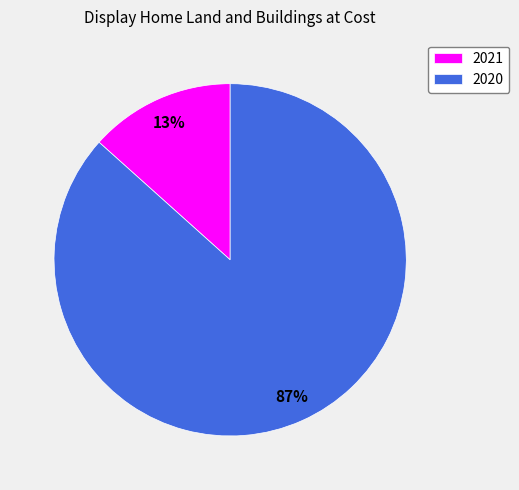

To the nearest percent, what is the combined percentage of 2021 and 2020?

100%